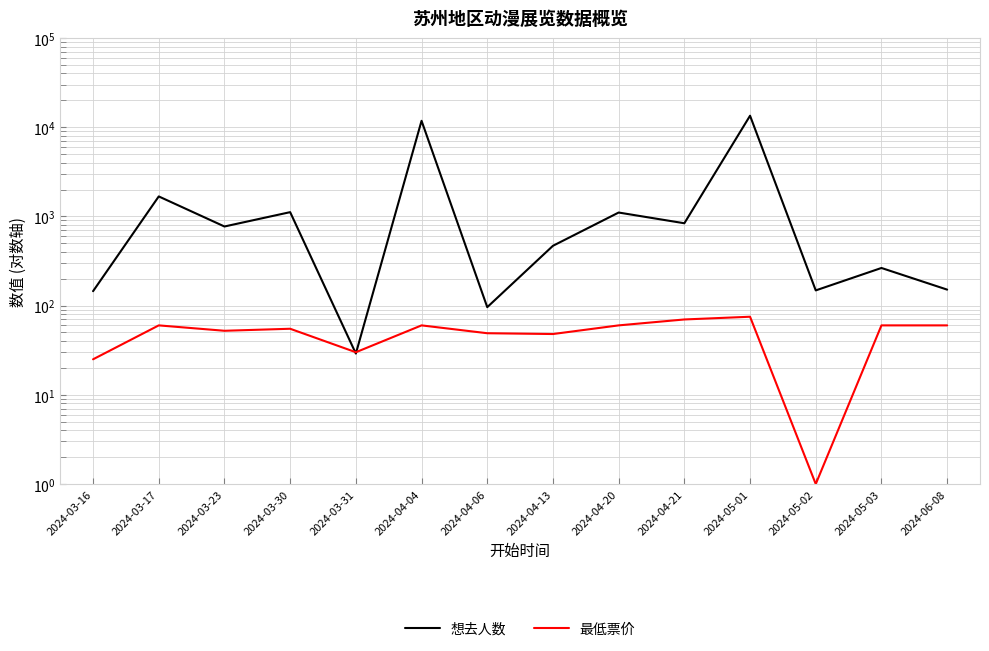

How many values in the 想去人数 series exceed 770?

6